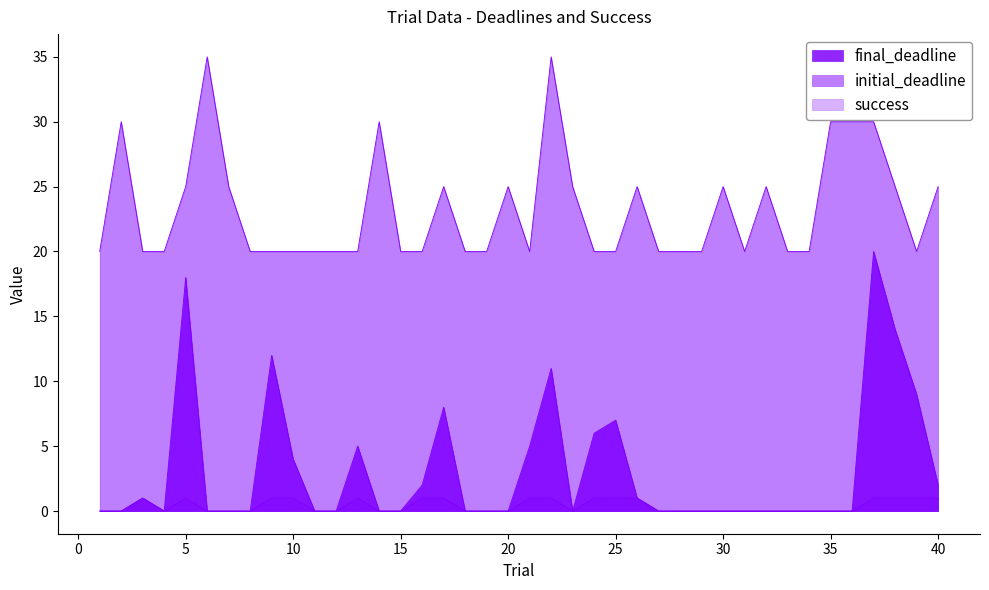

What is the value of the initial_deadline point at the 35th from the left?

30